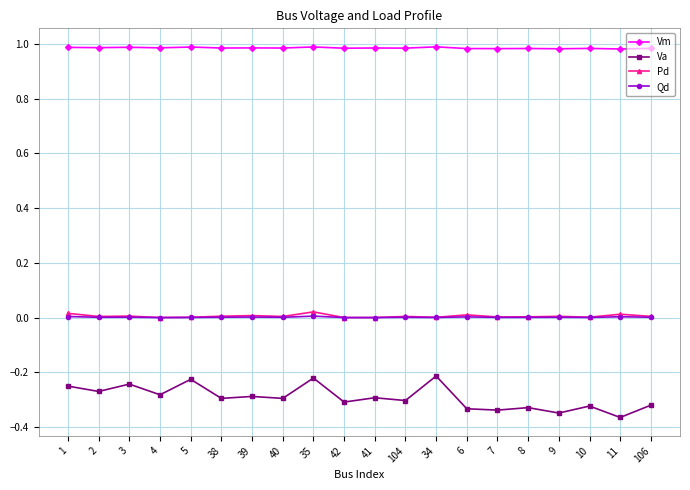

True or false: Qd and Va cross at least once.

False